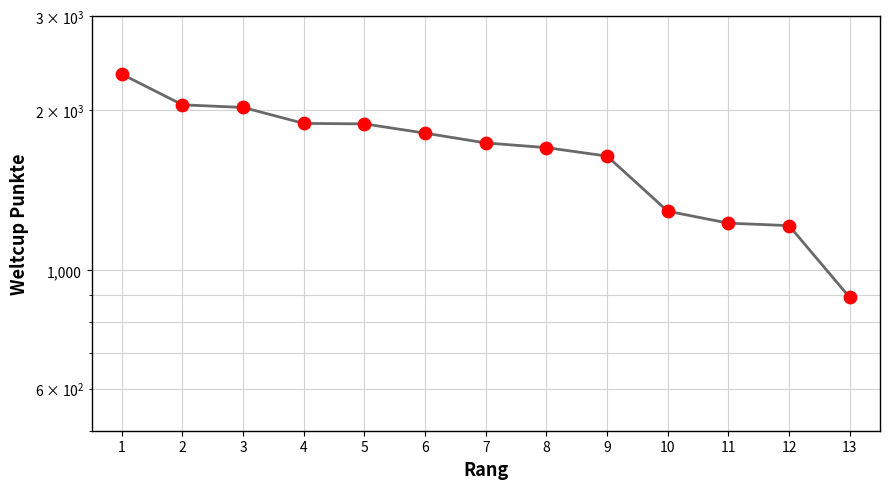

Approximately how many times larger is the value at 12 compared to 4?

0.6